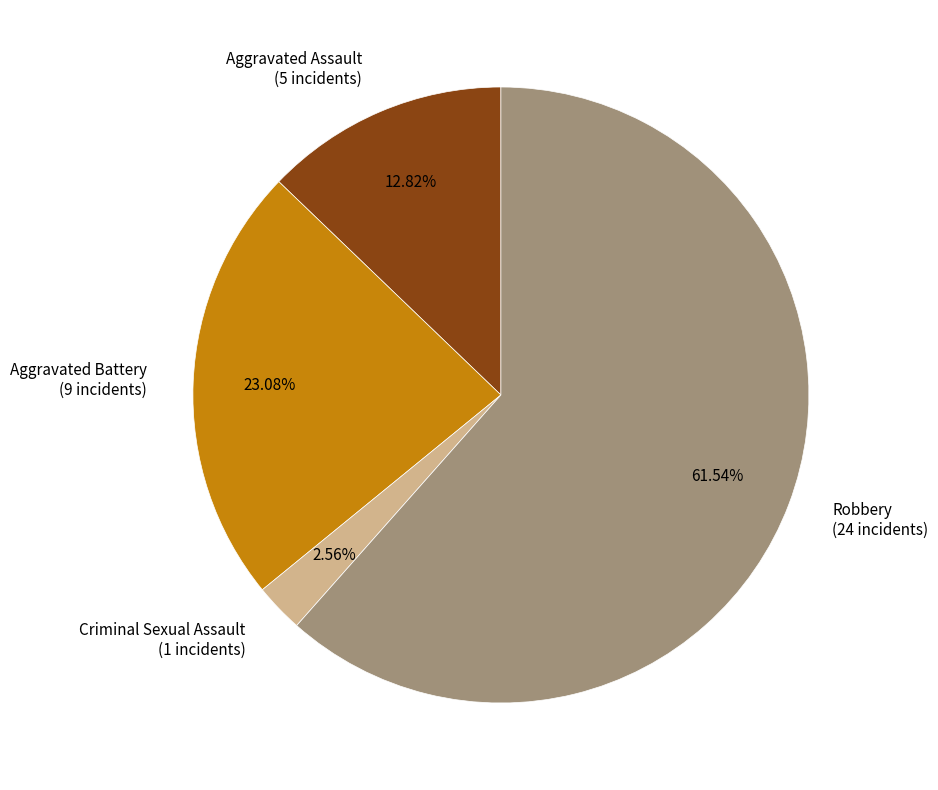

Count the number of slices in the pie.

4